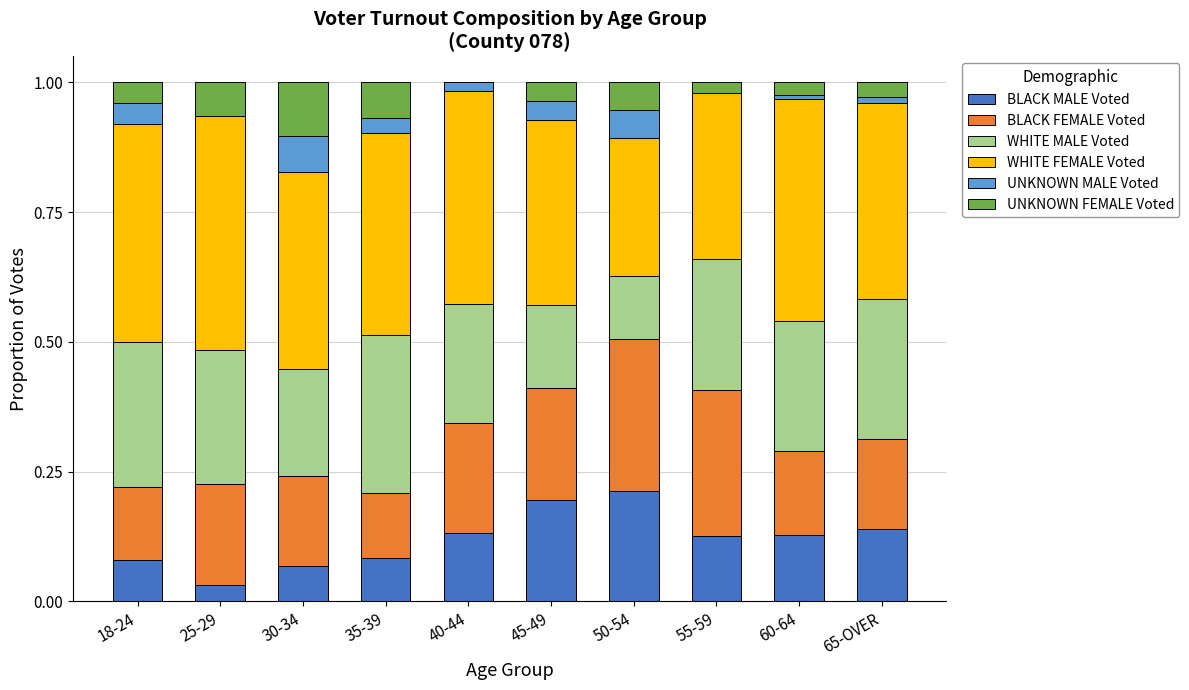

True or false: BLACK MALE Voted has a value of 0.1 at 60-64.

True